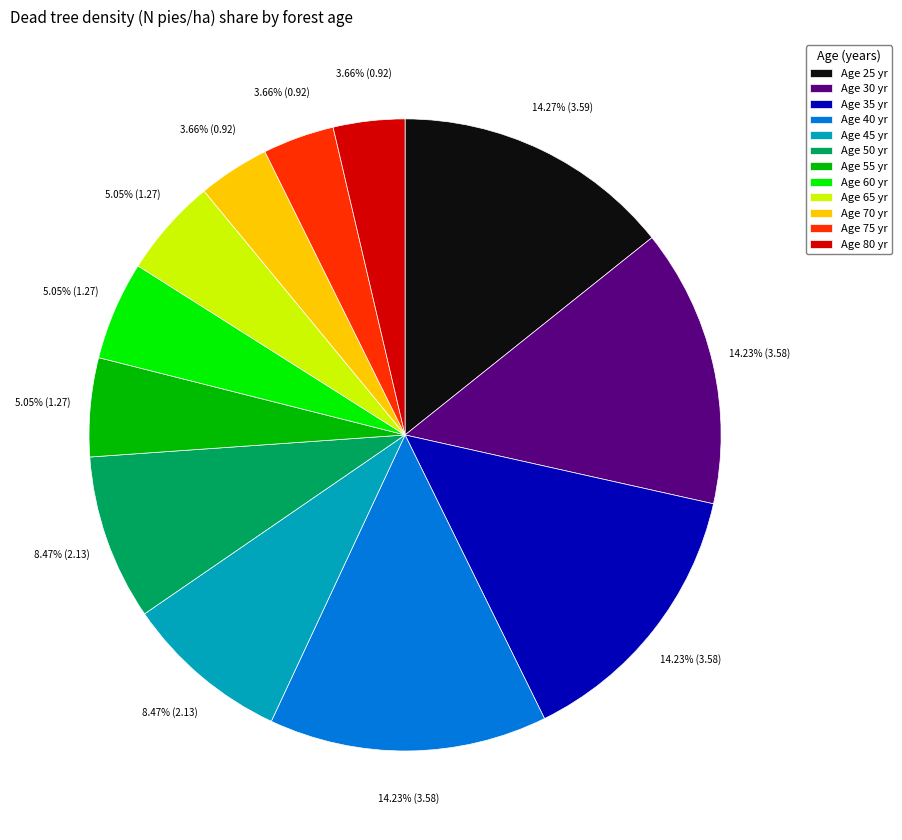

Combined, do Age 40 yr and Age 35 yr account for over 50%?

No